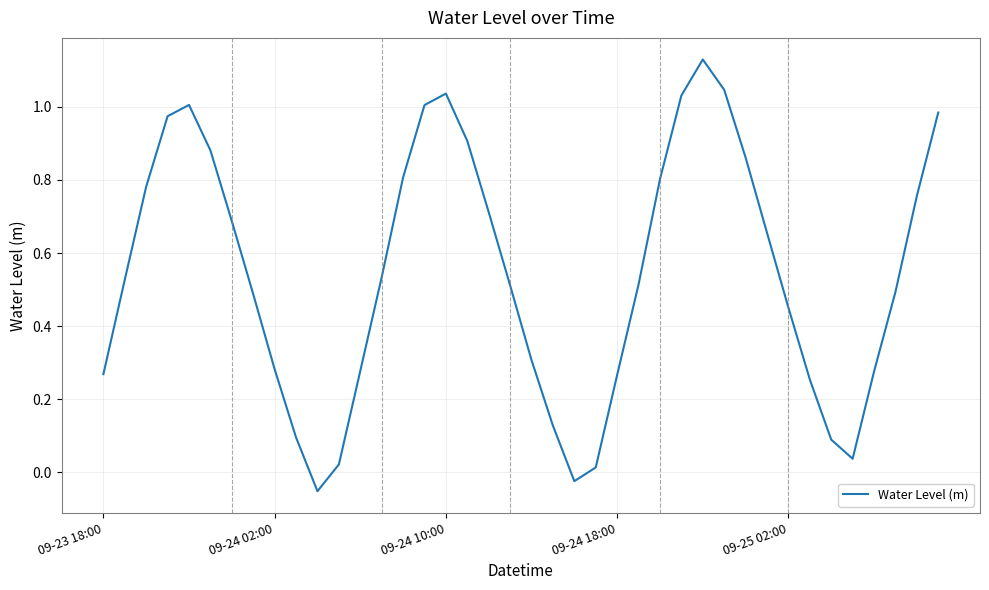

What is the difference between the maximum and minimum values?

1.2